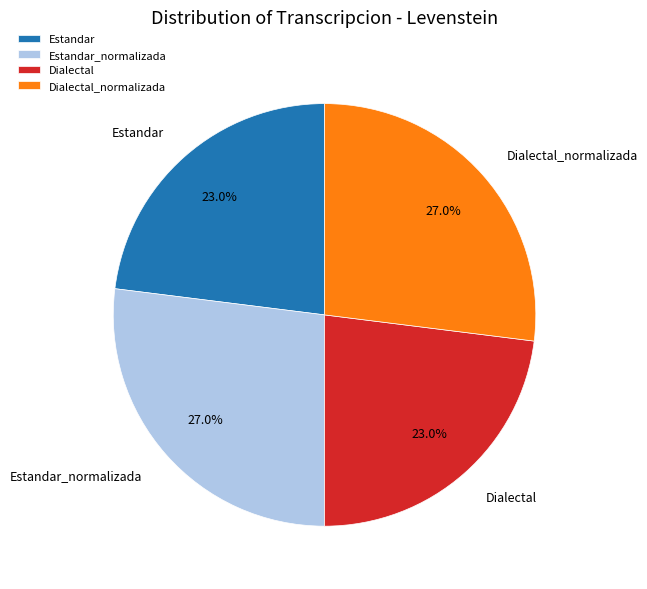

True or false: Dialectal accounts for 16% of the total.

False